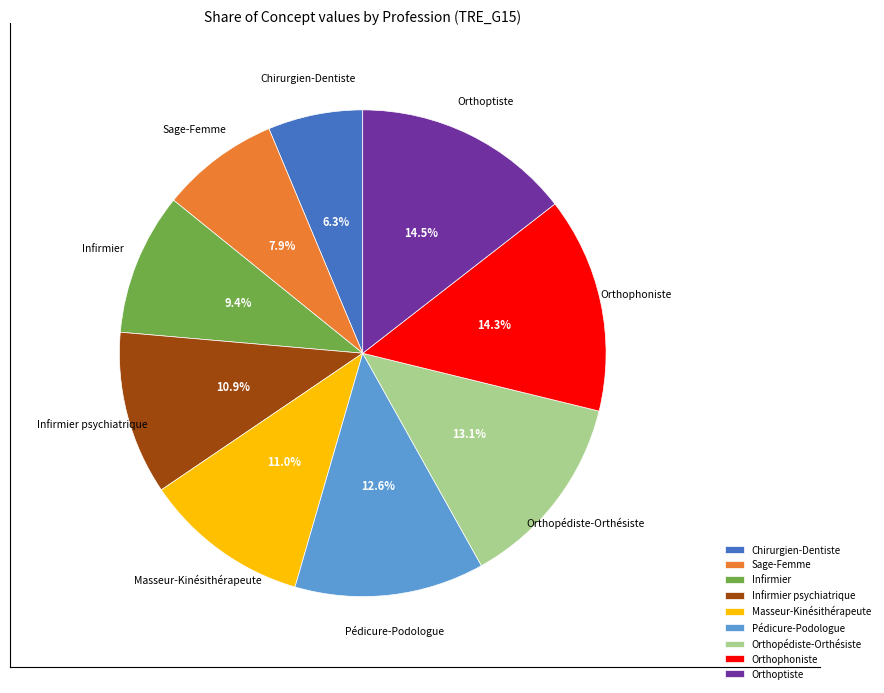

Approximately how many times larger is the value at Orthophoniste compared to Orthopédiste-Orthésiste?

1.1